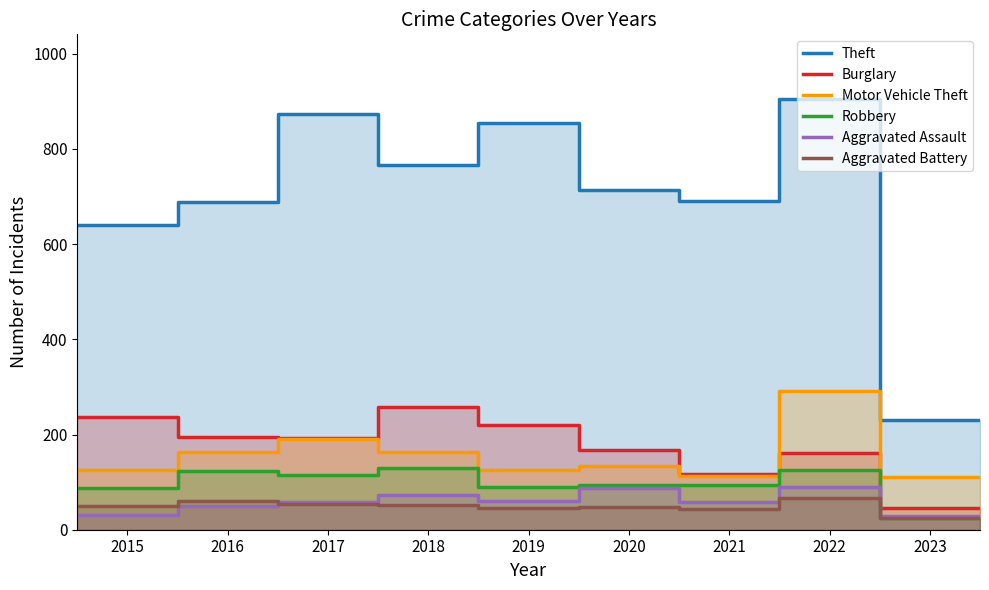

The Theft series shows 905 at 2022. True or false?

True